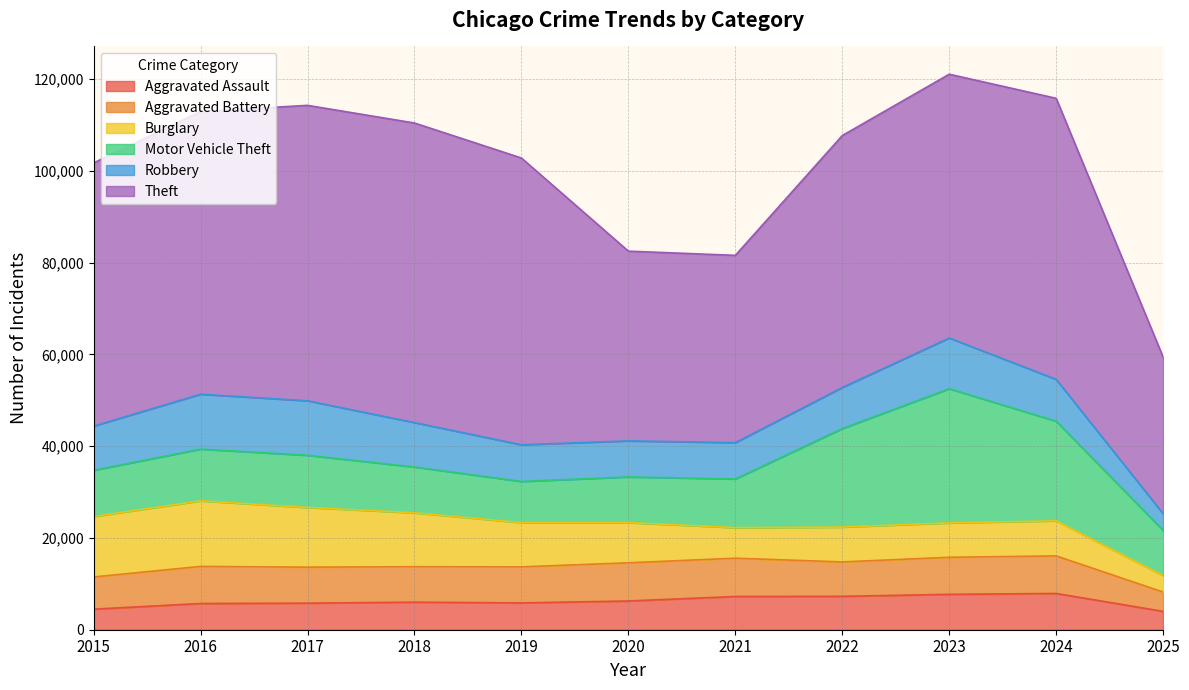

List the series in order of their peak value, highest first.

Theft, Motor Vehicle Theft, Burglary, Robbery, Aggravated Battery, Aggravated Assault